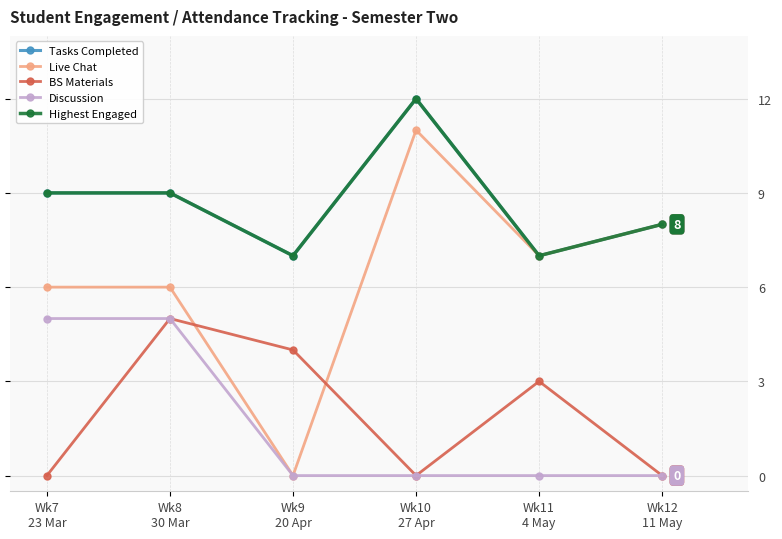

What is the spread (max minus min) of values at Wk10
27 Apr?

12